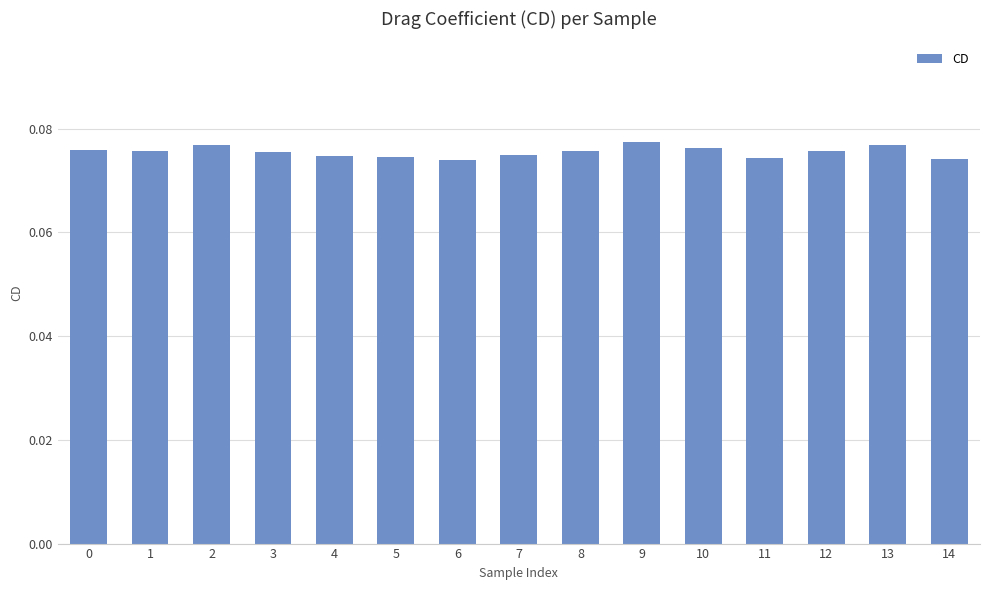

Count the values in the range 0 to 1.

15